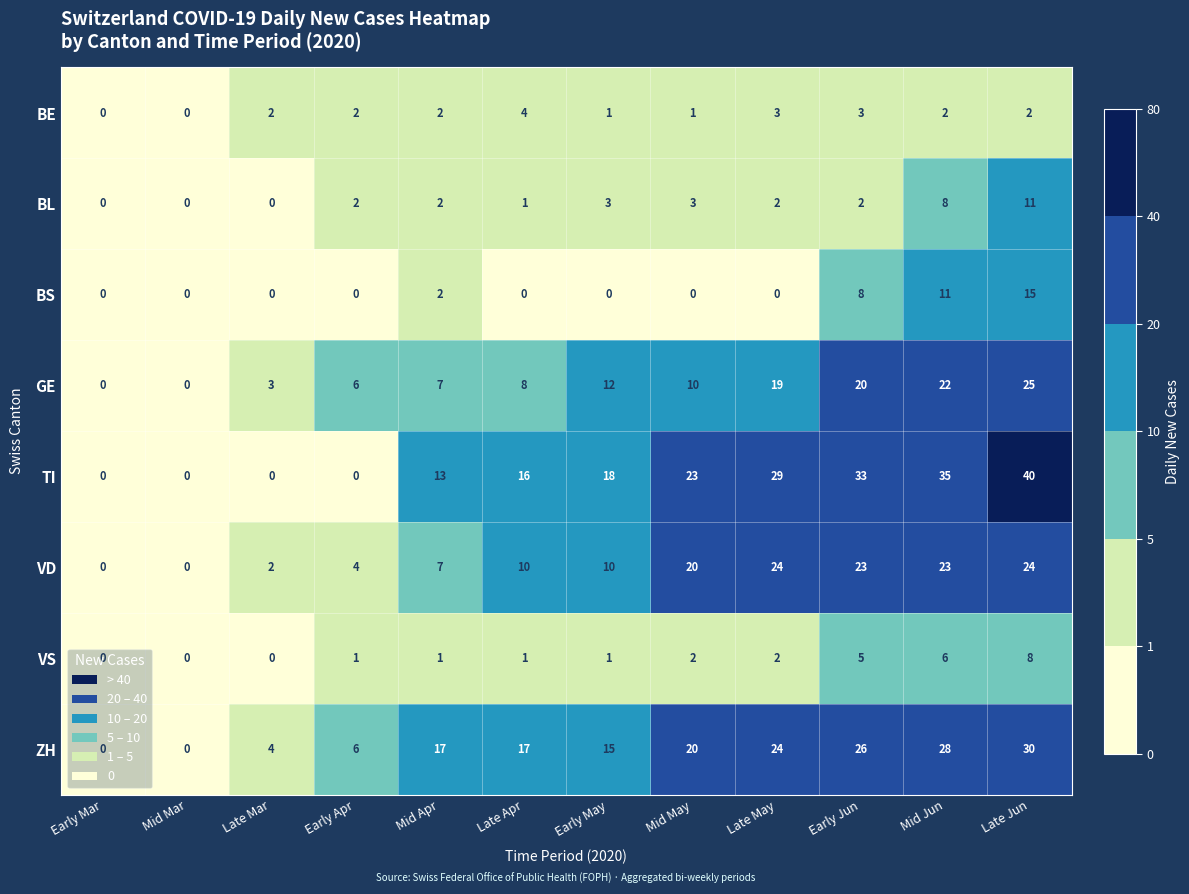

What is the highest value of the VD series?

24